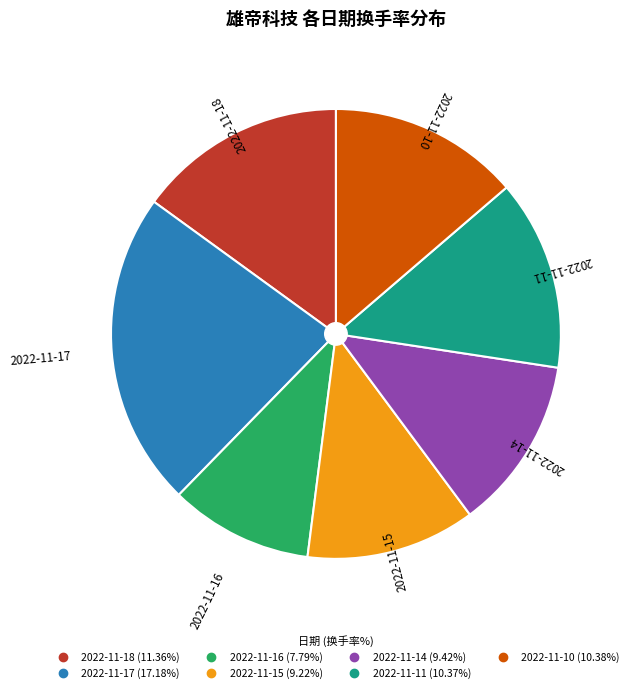

How many segments does this pie chart have?

7